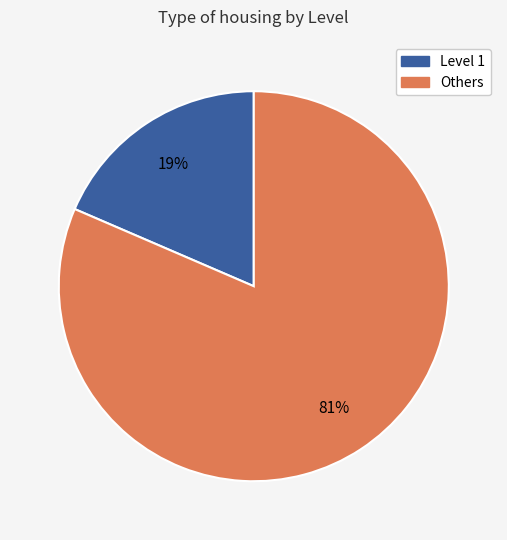

To the nearest percent, what is the average slice percentage?

50%